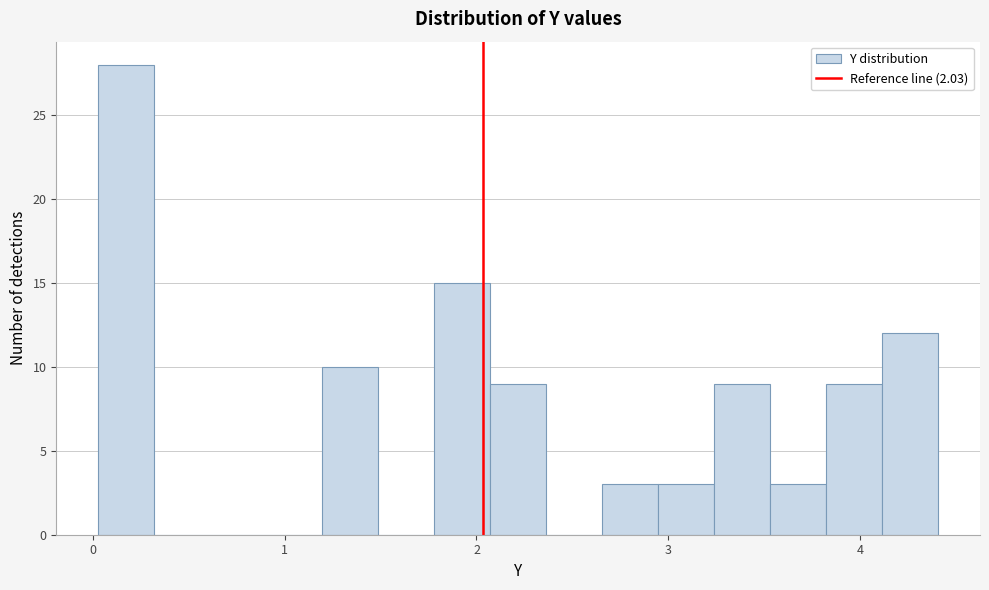

Read against the x-axis, roughly where is the centre of the tallest bar?

0.2